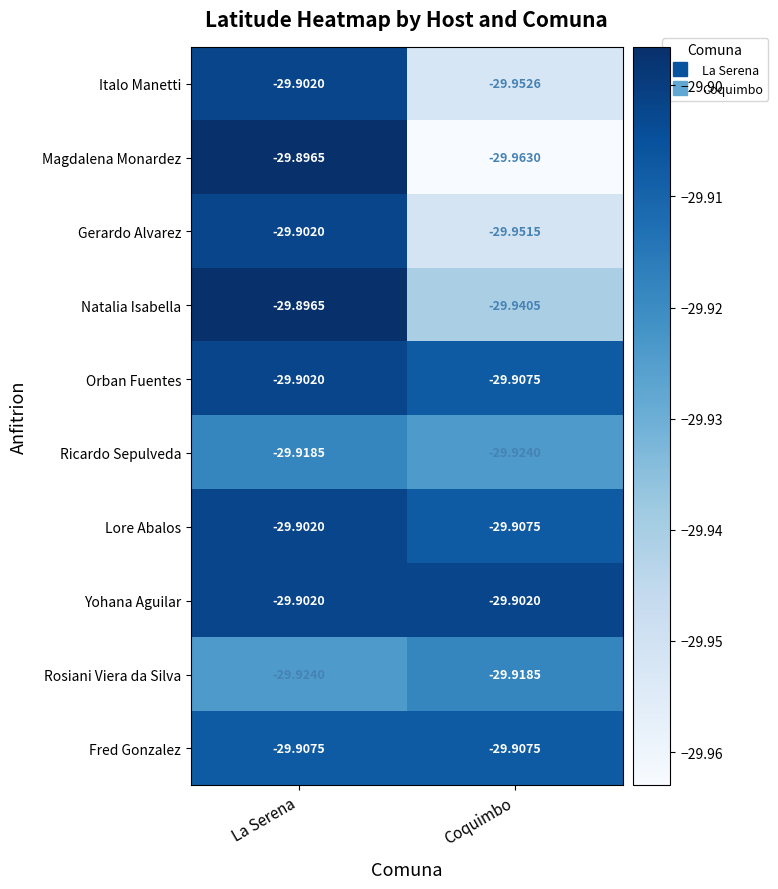

Rank the categories by Magdalena Monardez value from lowest to highest.

Coquimbo, La Serena